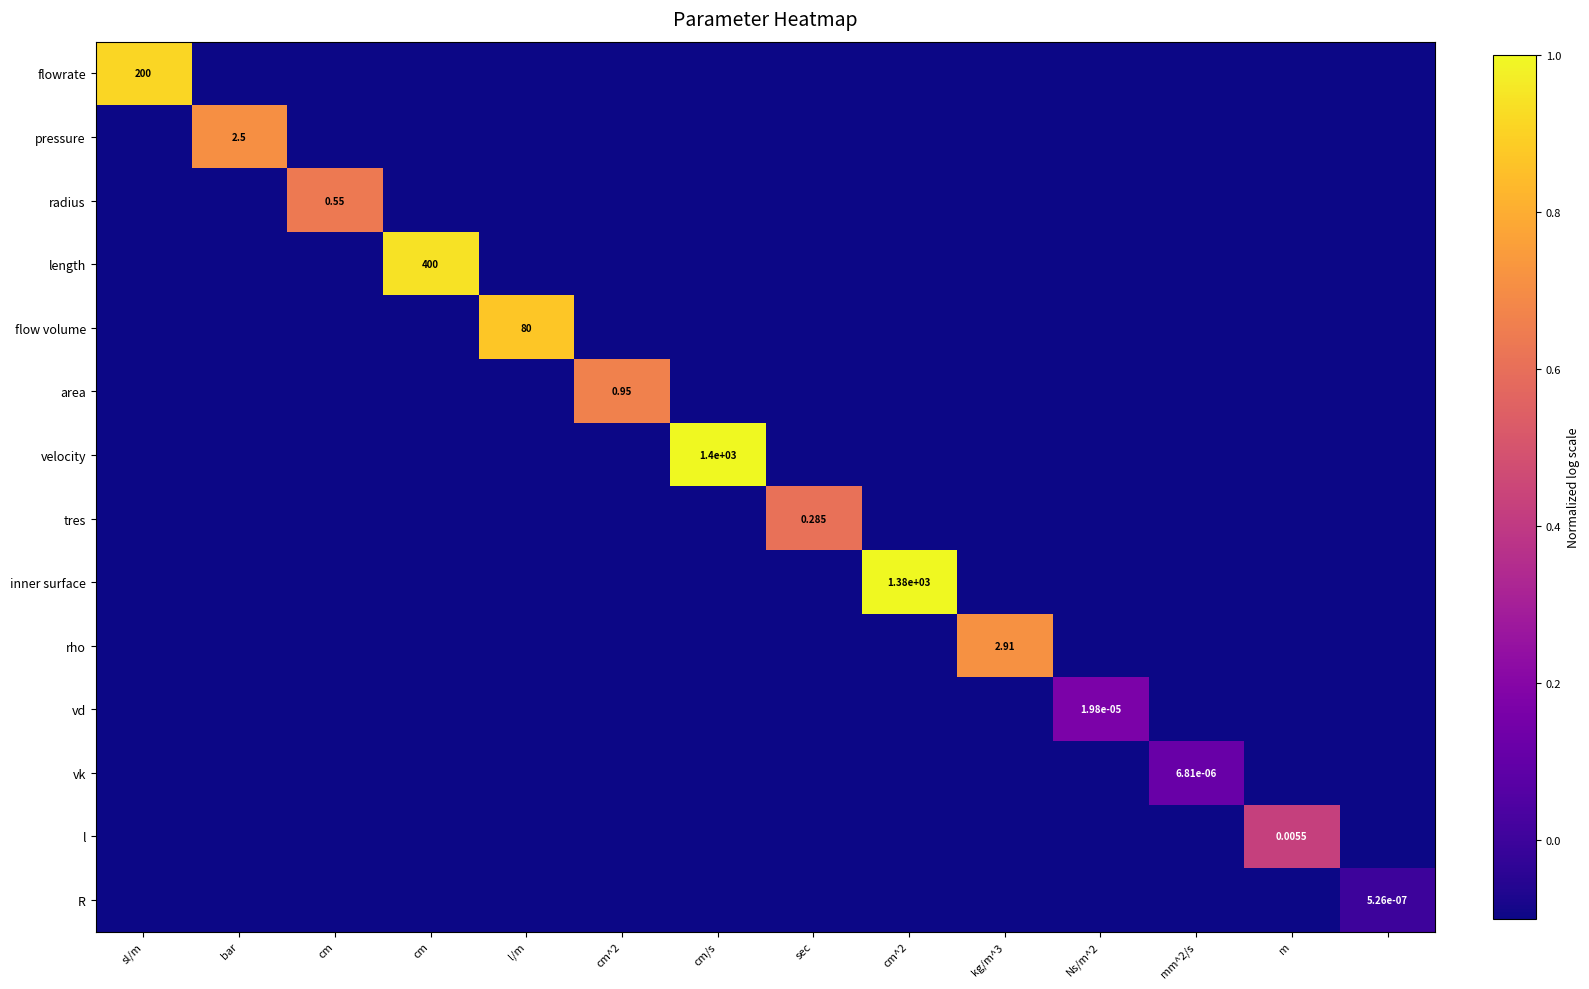

Rank the series at Ns/m^2 from lowest to highest value.

flowrate, pressure, radius, length, flow volume, area, velocity, tres, inner surface, rho, vk, l, R, vd